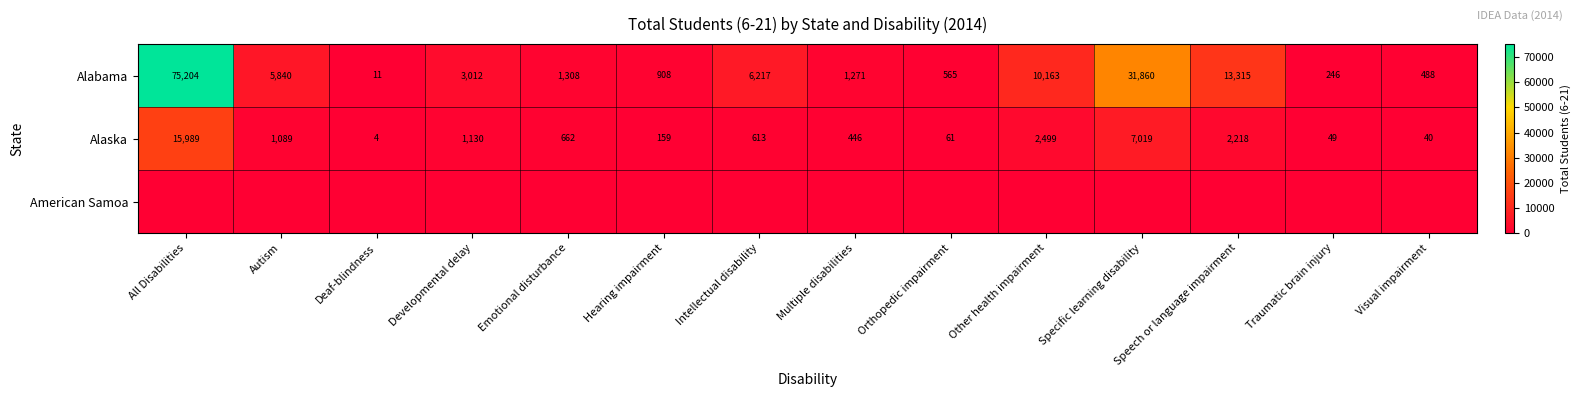

Rank the categories by Alaska value from highest to lowest.

All Disabilities, Specific learning disability, Other health impairment, Speech or language impairment, Developmental delay, Autism, Emotional disturbance, Intellectual disability, Multiple disabilities, Hearing impairment, Orthopedic impairment, Traumatic brain injury, Visual impairment, Deaf-blindness